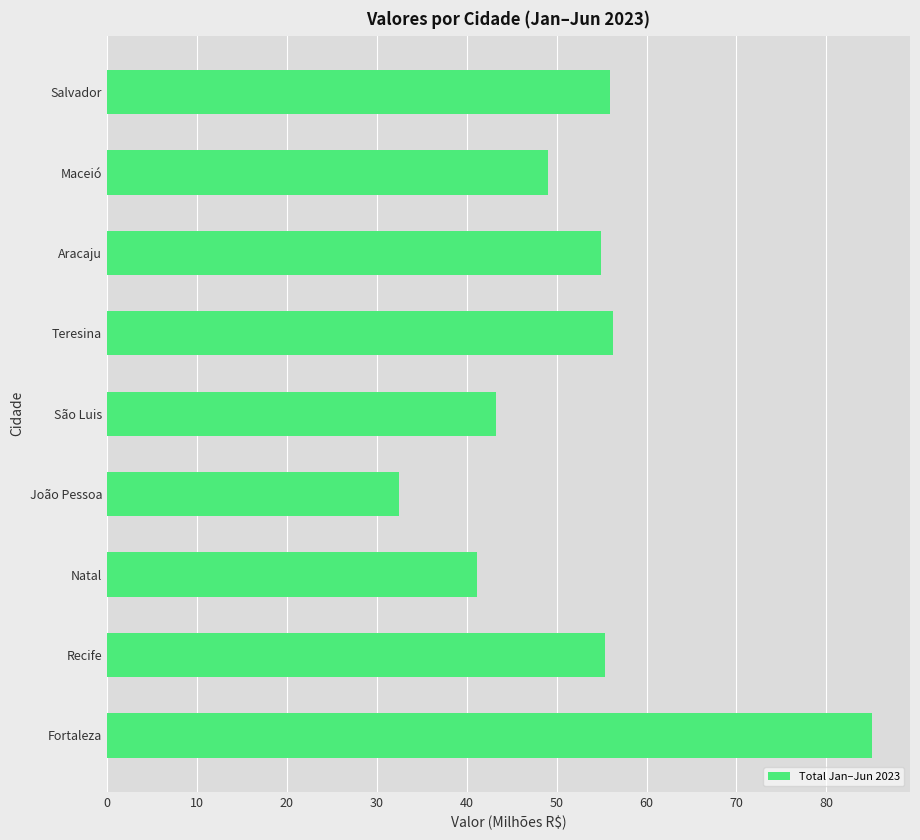

Reading bottom to top, transcribe all the data shown in this chart.

85.0	55.4	41.2	32.5	43.3	56.3	54.9	49.1	55.9